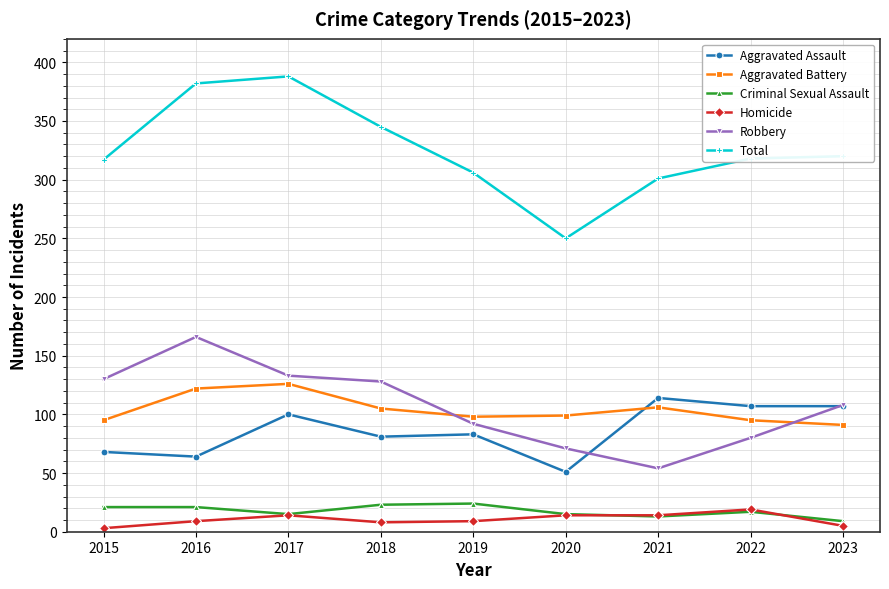

Which category has the highest value in the Aggravated Battery series?

2017